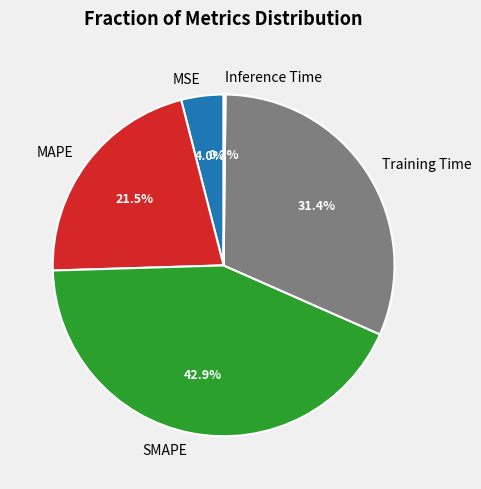

What is the total percentage of MAPE and Training Time?

52.9%